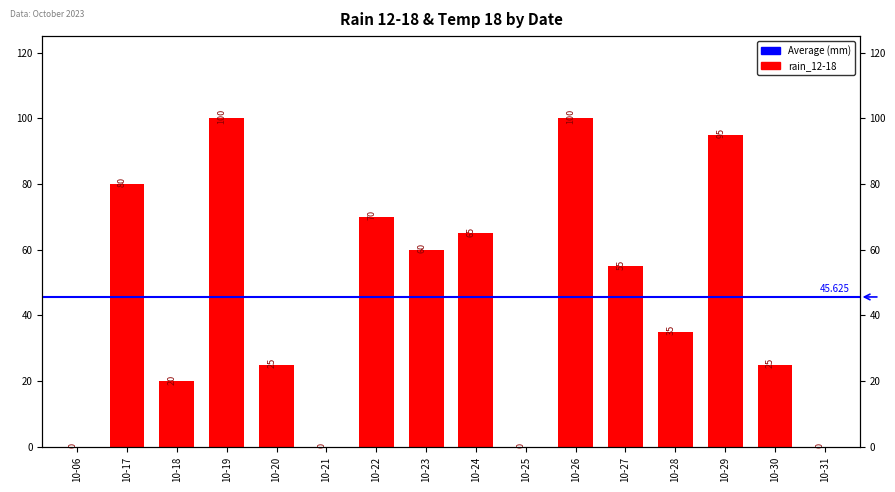

What is the sum of all values?

730